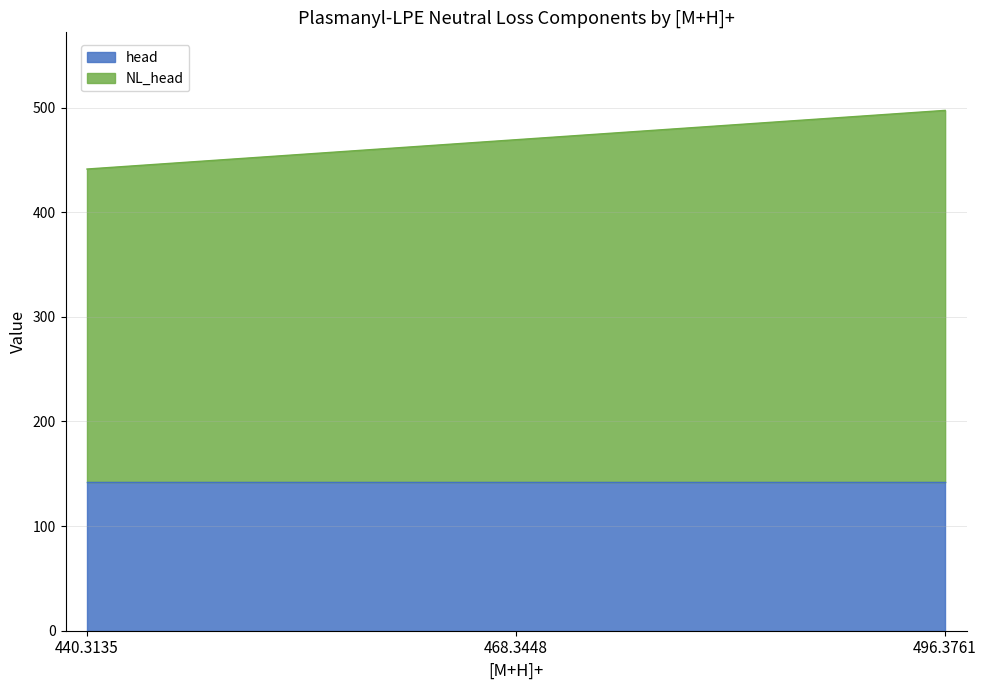

List the labels in order of value, smallest first.

440.3135, 468.3448, 496.3761